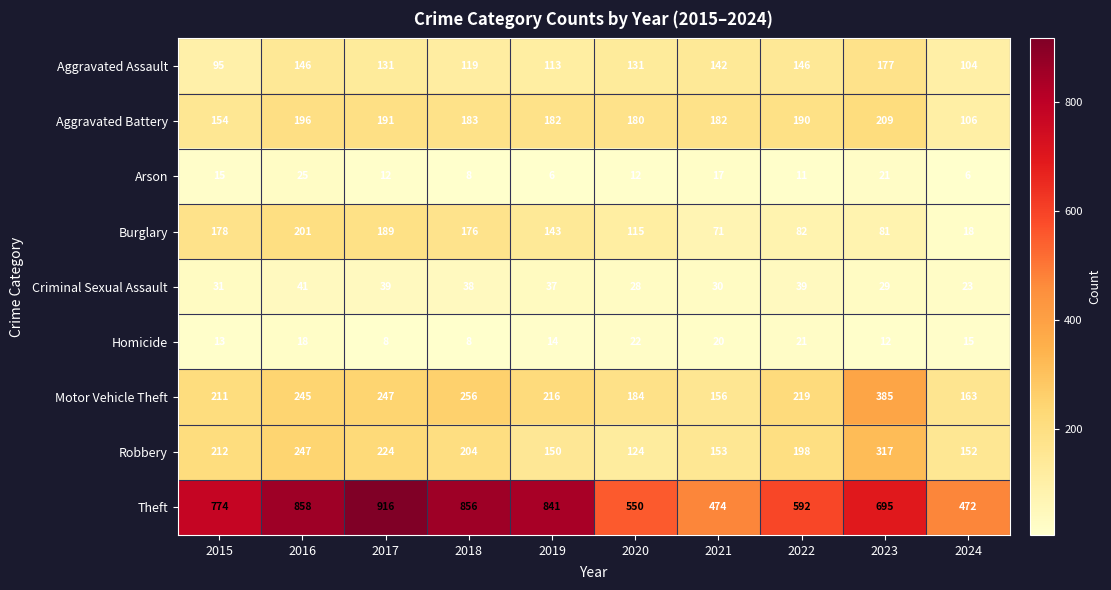

Which category has the lowest value in the Criminal Sexual Assault series?

2024